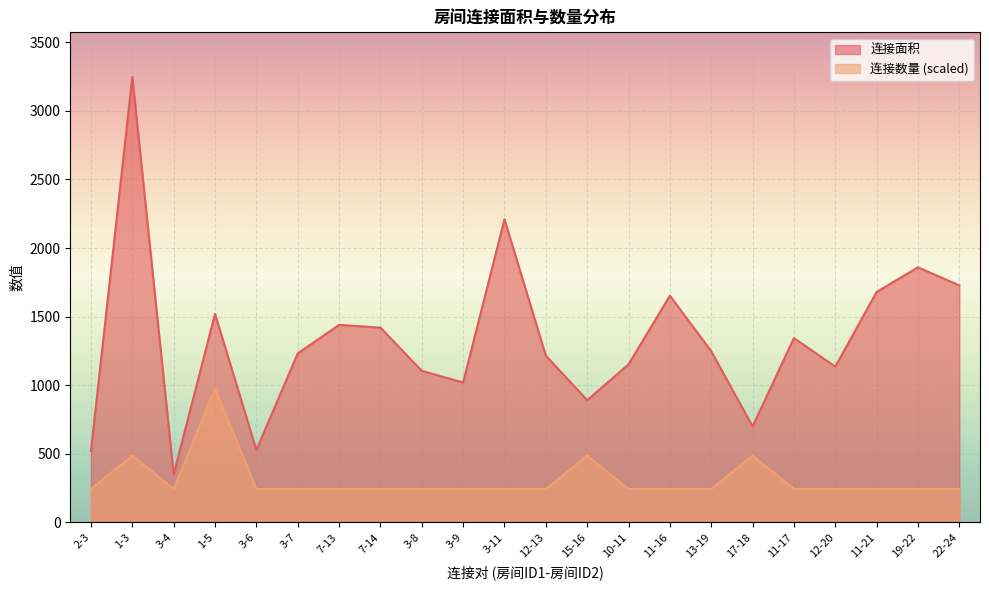

Rank the series by their average value, from lowest to highest.

连接数量 (scaled), 连接面积